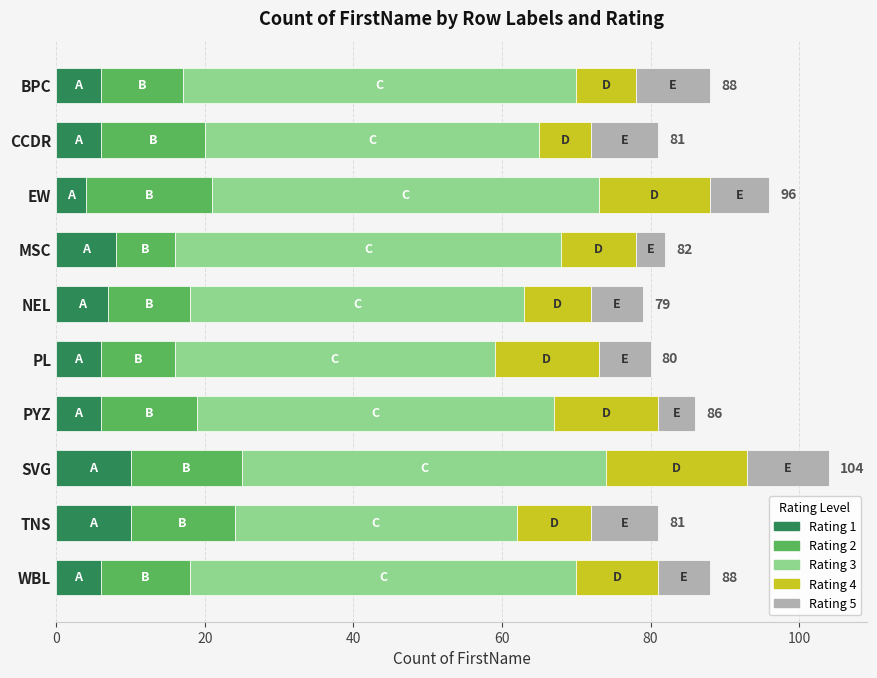

What is the total value across all series at CCDR?

81